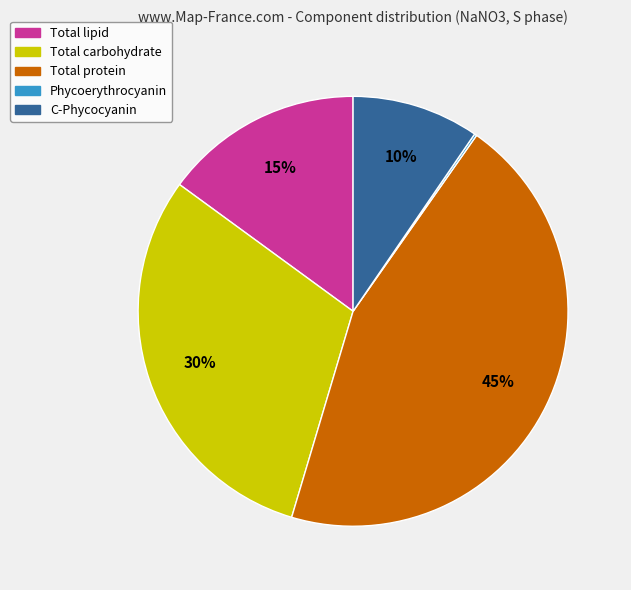

What is the largest slice in the pie chart?

Total protein